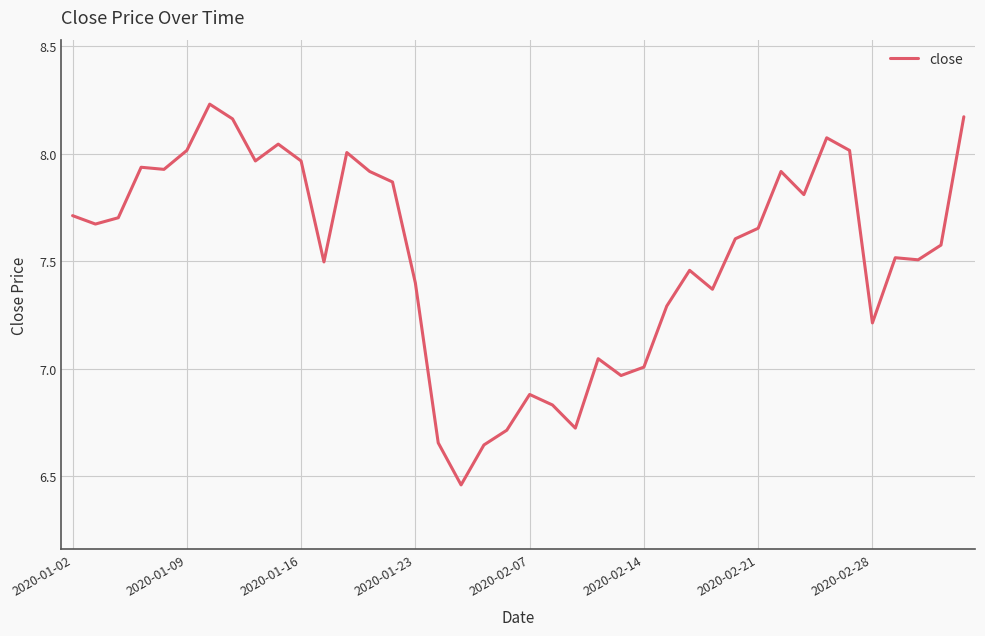

What is the difference between the maximum and minimum values?

1.8